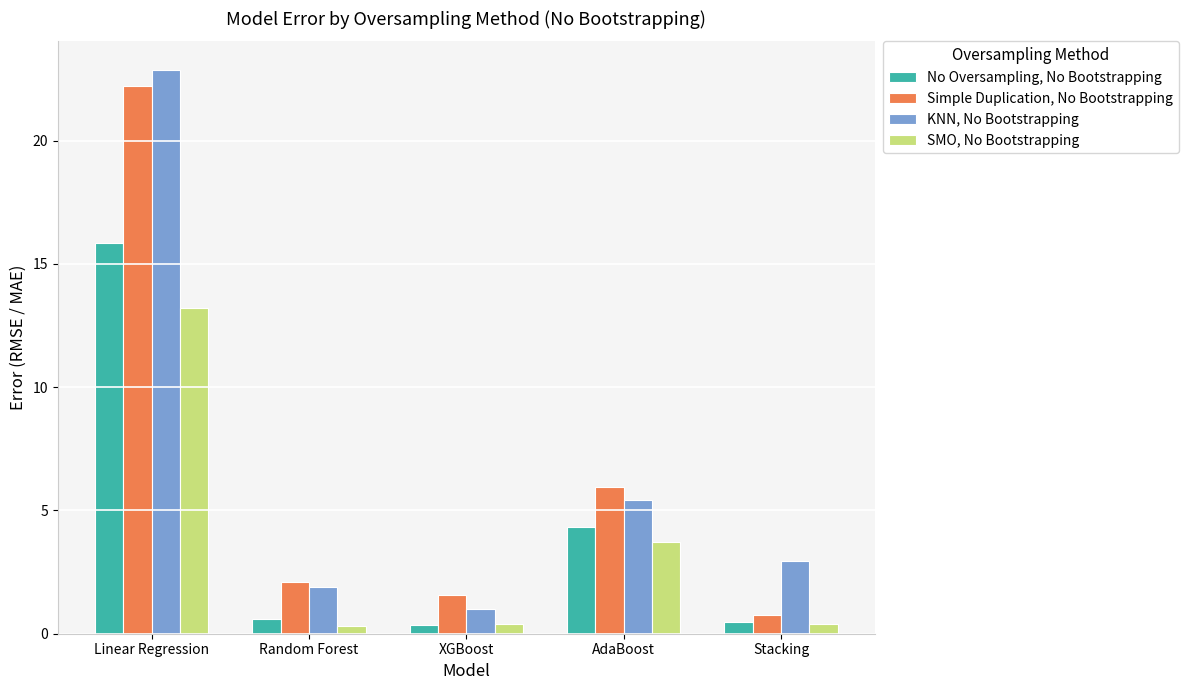

Which category has the highest value in the No Oversampling, No Bootstrapping series?

Linear Regression